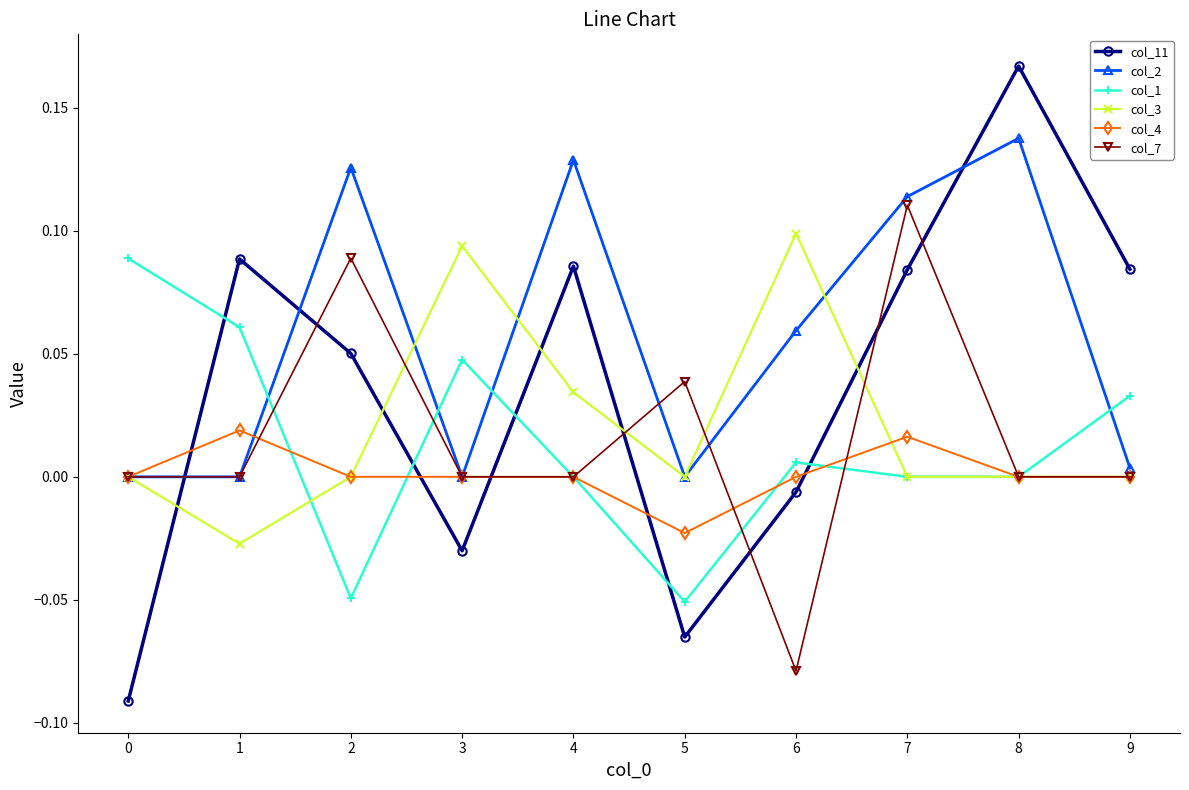

Which series has the largest total across all categories?

col_2